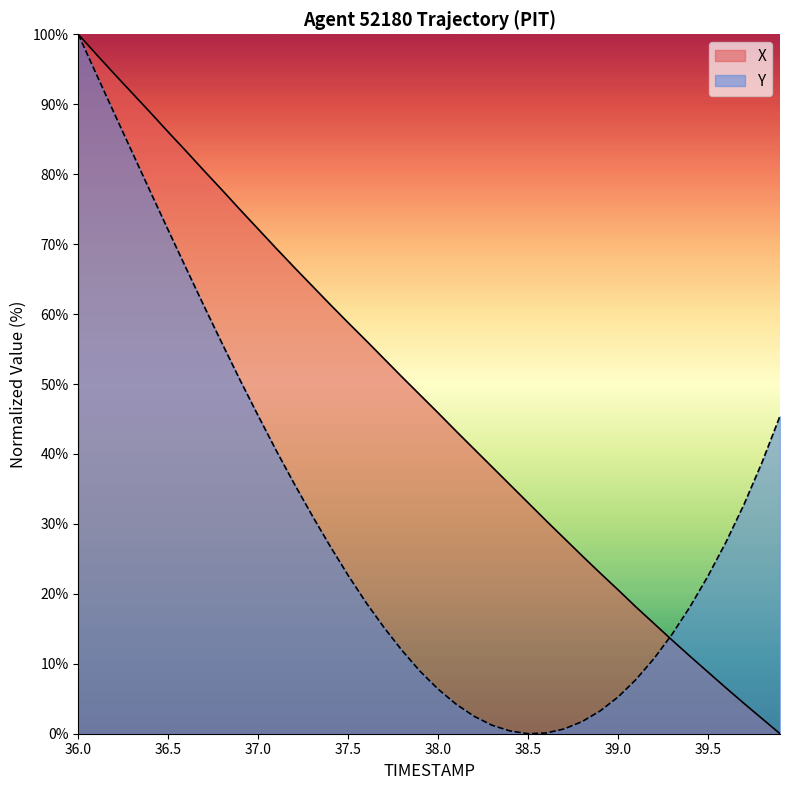

Reading right to left, transcribe all the data shown in this chart.

X: 0.0	2.2	4.3	6.5	8.8	11.1	13.4	15.7	18.1	20.6	23.0	25.4	28.0	30.5	33.0	35.6	38.1	40.7	43.3	45.9	48.4	51.0	53.6	56.2	58.8	61.4	64.0	66.7	69.4	72.1	74.9	77.7	80.5	83.3	86.0	88.8	91.6	94.3	97.1	100.0
Y: 45.4	38.8	32.8	27.4	22.6	18.1	14.2	10.8	7.8	5.2	3.3	1.7	0.7	0.1	0.0	0.4	1.2	2.5	4.2	6.4	8.9	11.9	15.2	18.7	22.6	26.8	31.2	35.7	40.5	45.4	50.5	55.8	61.1	66.5	72.0	77.5	83.1	88.7	94.3	100.0